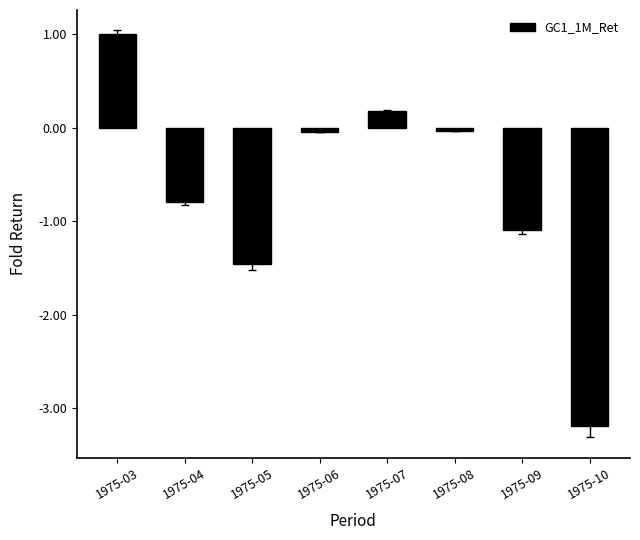

Where is the data nearest to the value -1?

1975-09